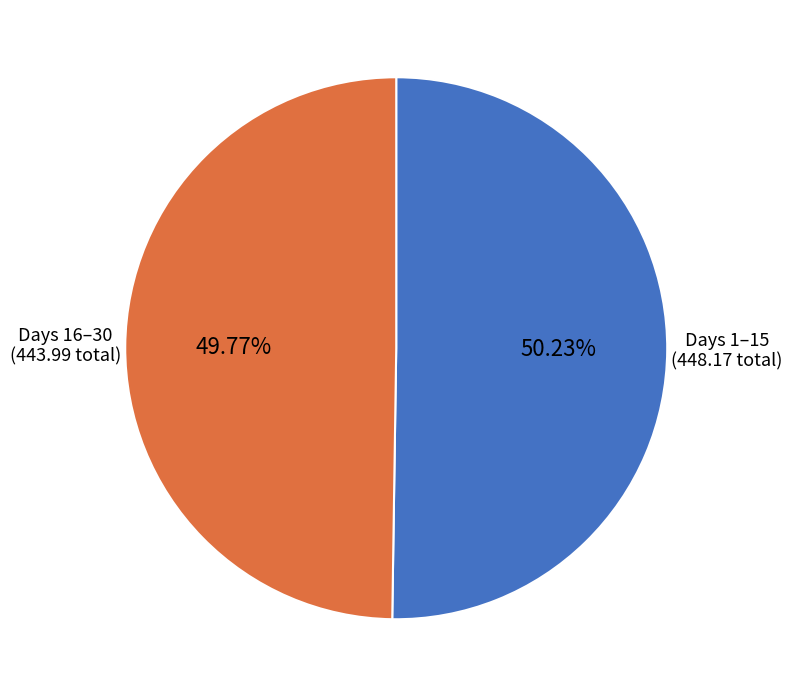

Is there a majority slice in this chart?

Yes